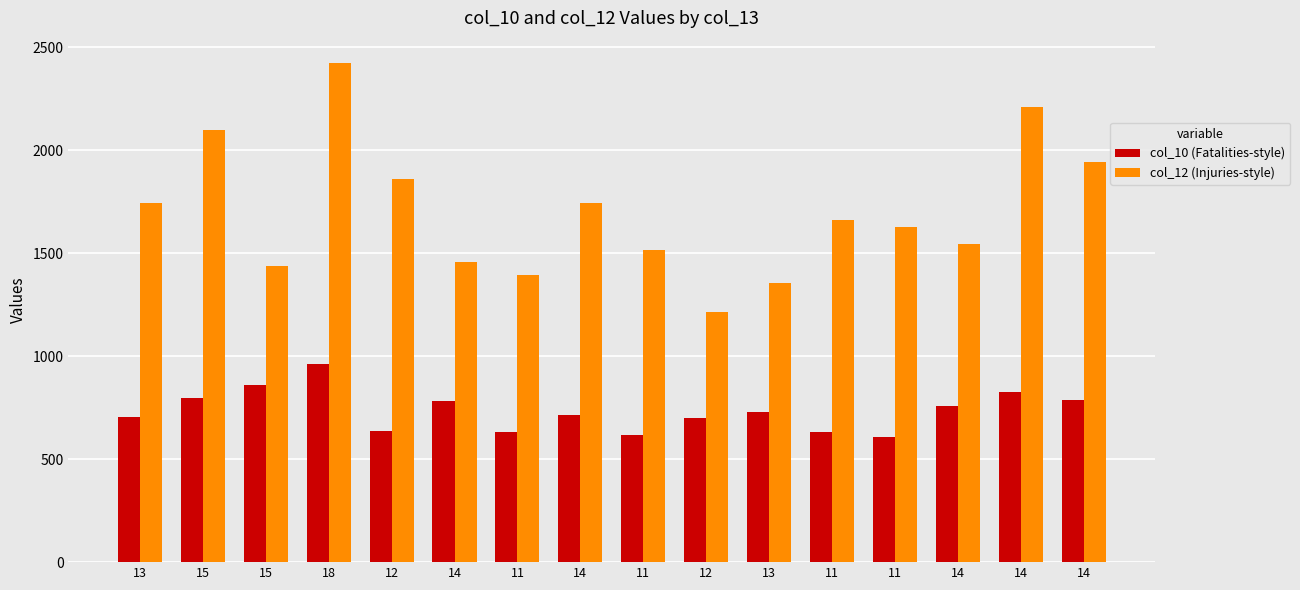

How many bars are there in each group?

2